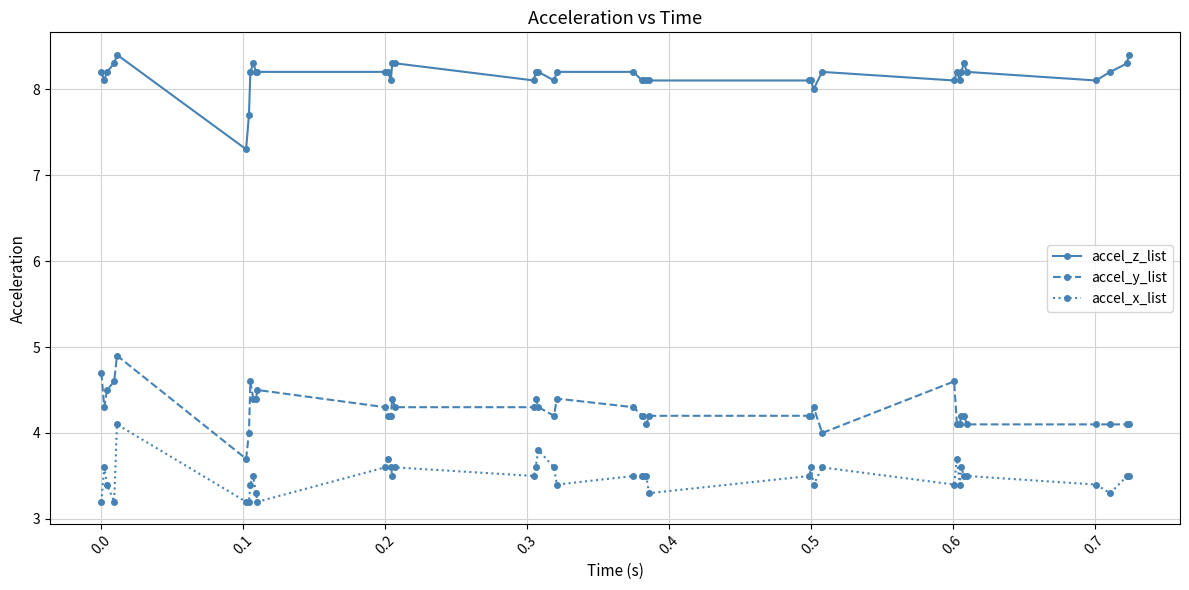

At how many categories does at least one series exceed 6?

40